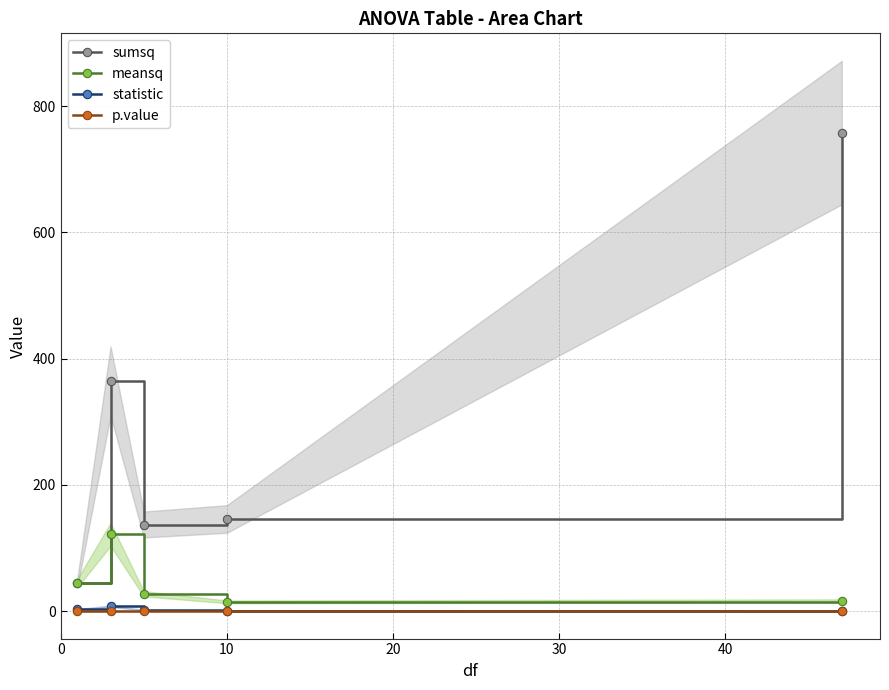

What is the lowest value of the meansq series?

14.6